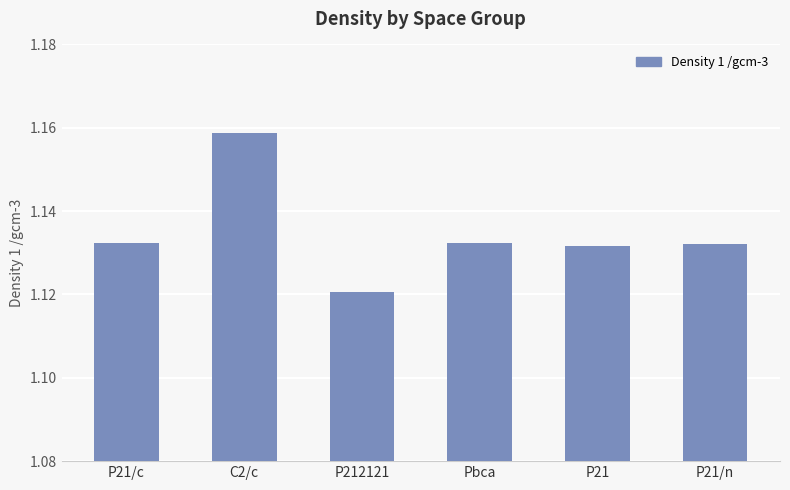

At which category does the chart reach its peak across all series?

C2/c